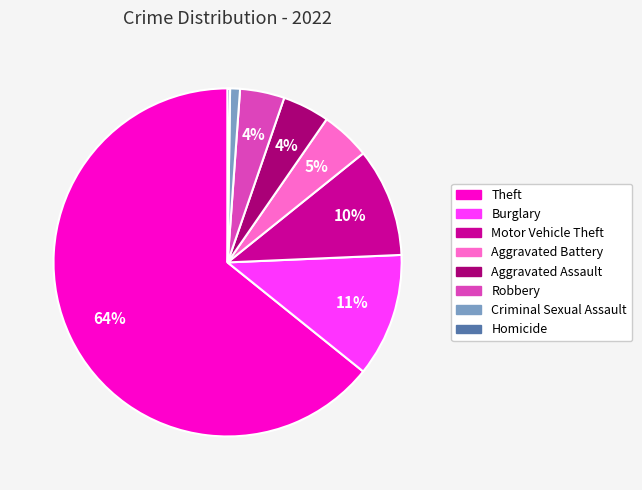

Does any single category account for the majority?

Yes